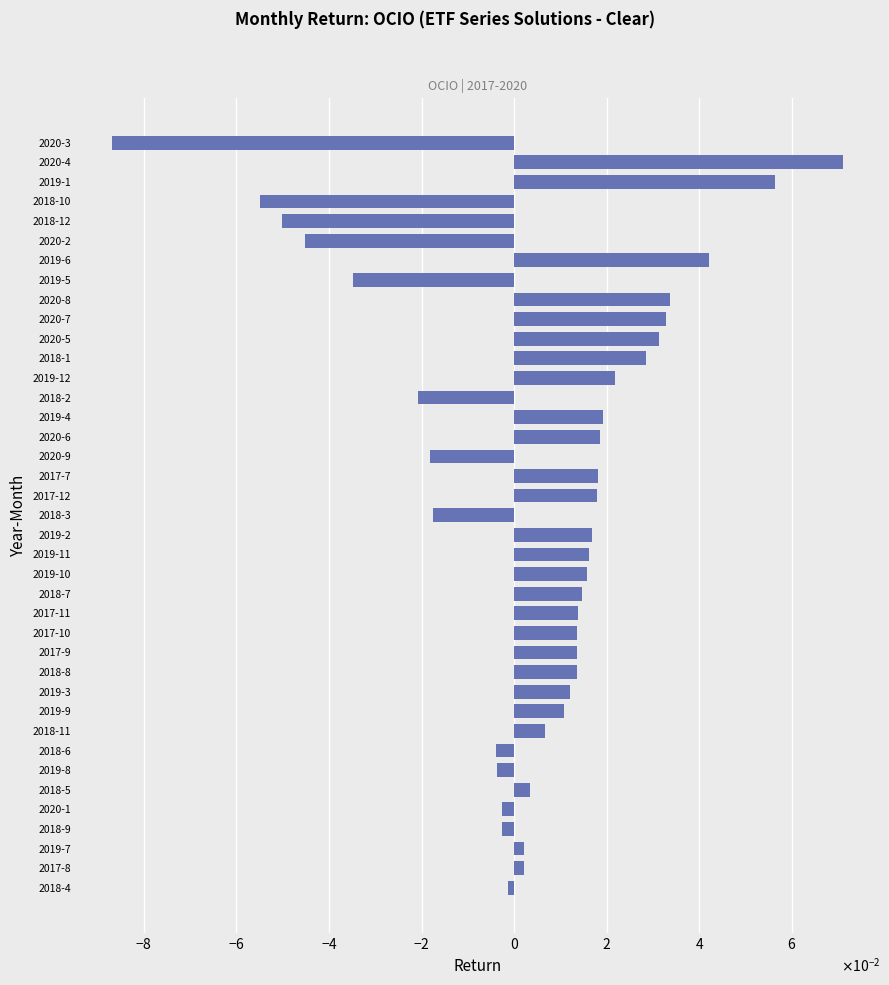

Does the chart contain any negative values?

Yes